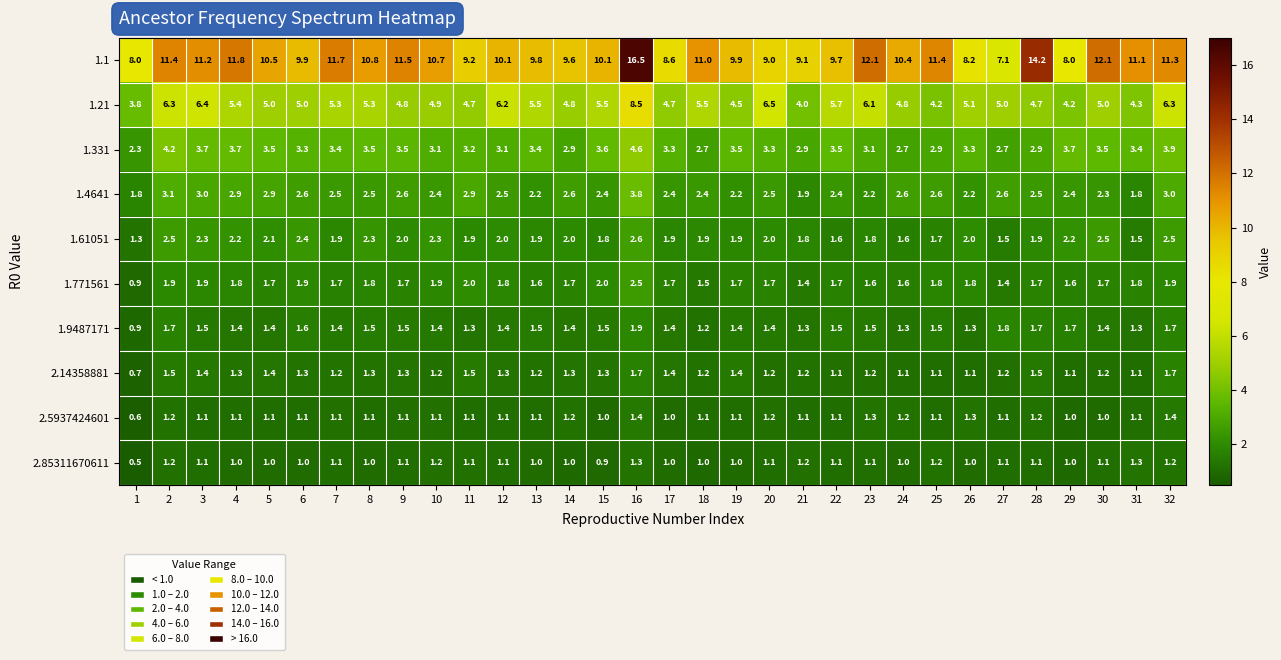

At which label does 1.61051 reach its peak?

16